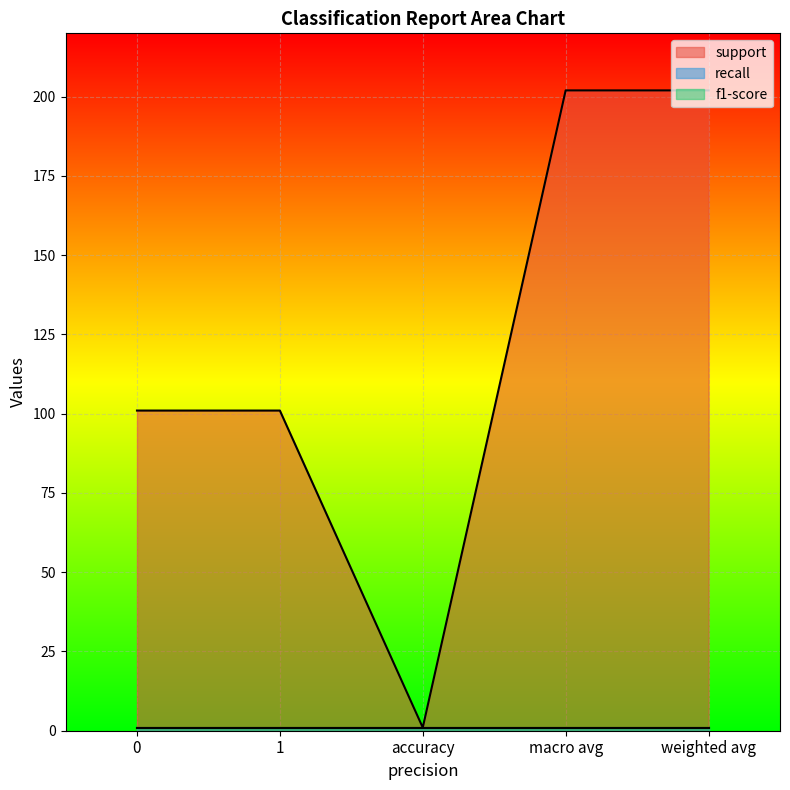

What is the lowest value of the f1-score series?

1